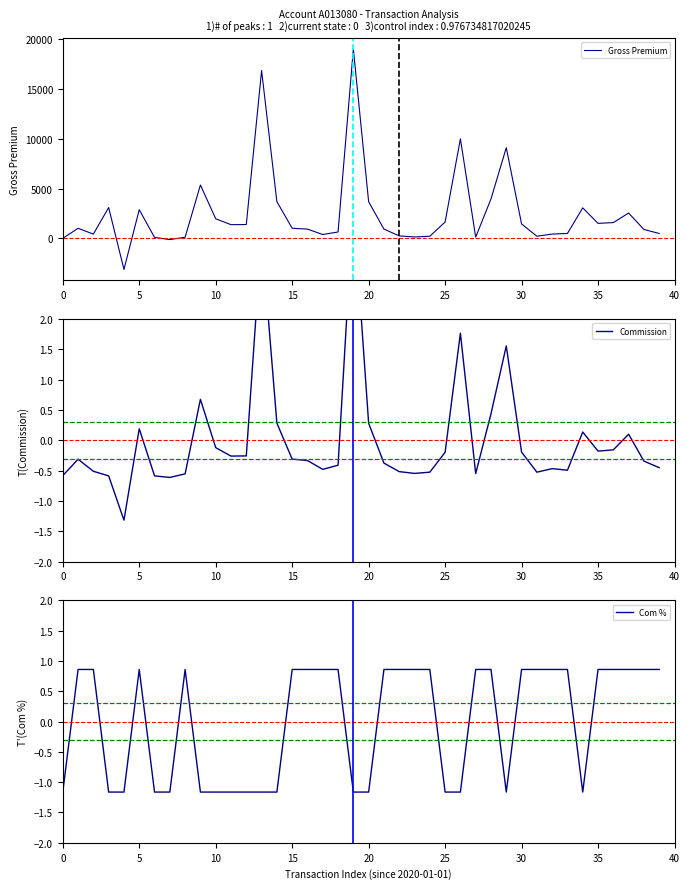

What is the maximum value for Gross Premium?

18973